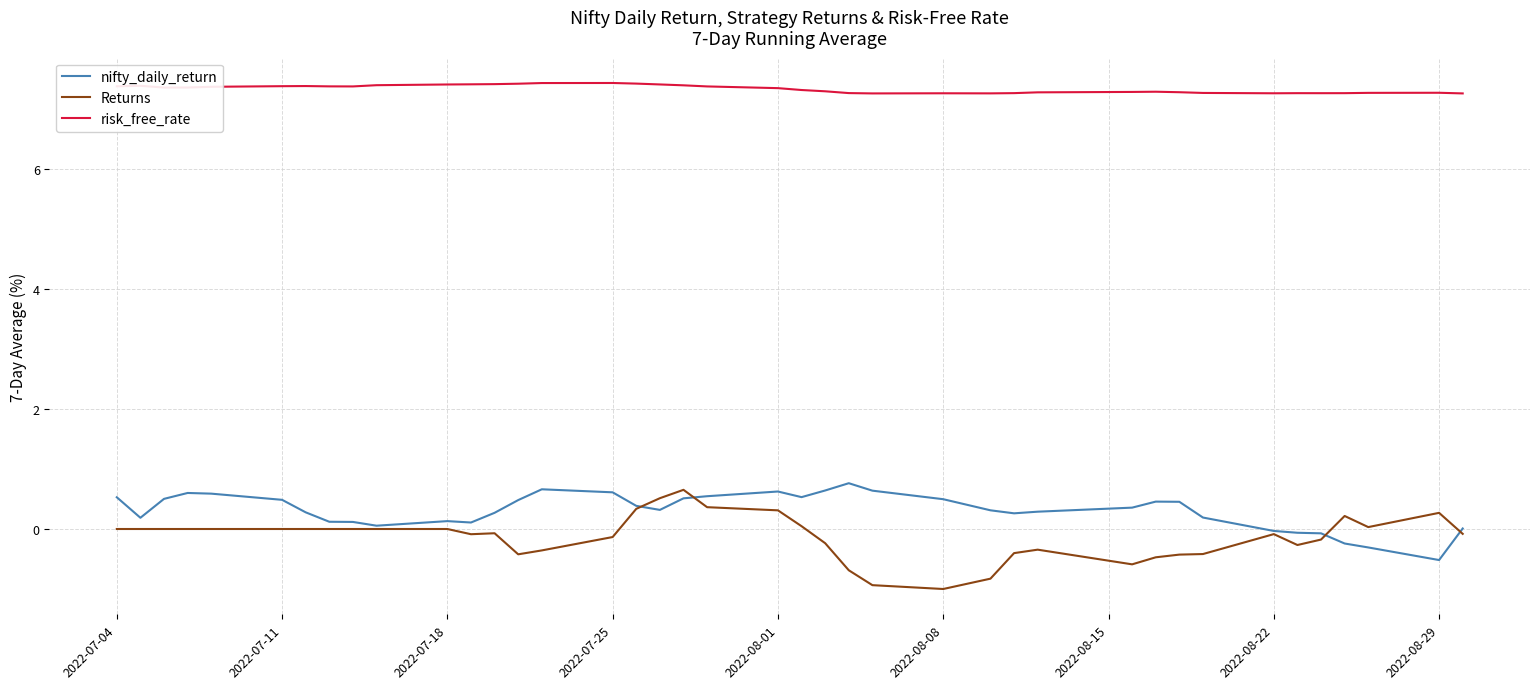

Which series has the largest total across all categories?

risk_free_rate